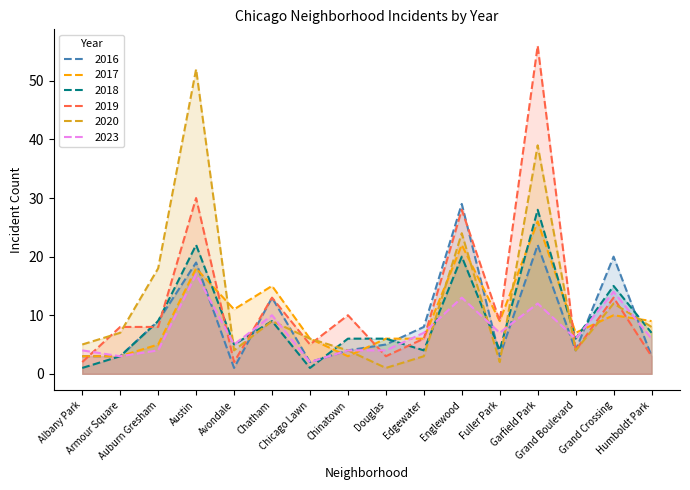

The value of 2019 at Austin is 30. True or false?

True